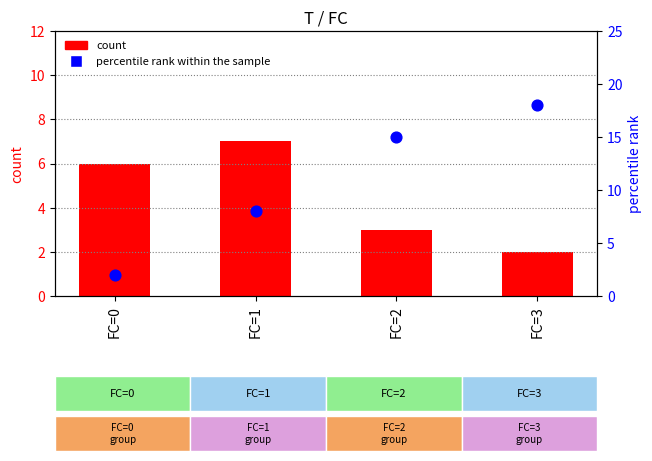

Which series has the largest total across all categories?

percentile rank within the sample